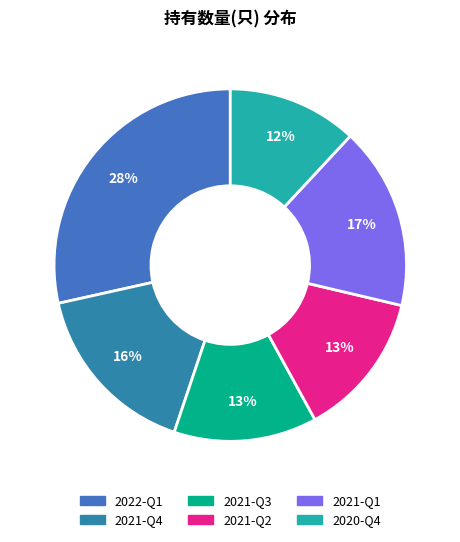

To the nearest percent, what is the average slice percentage?

17%